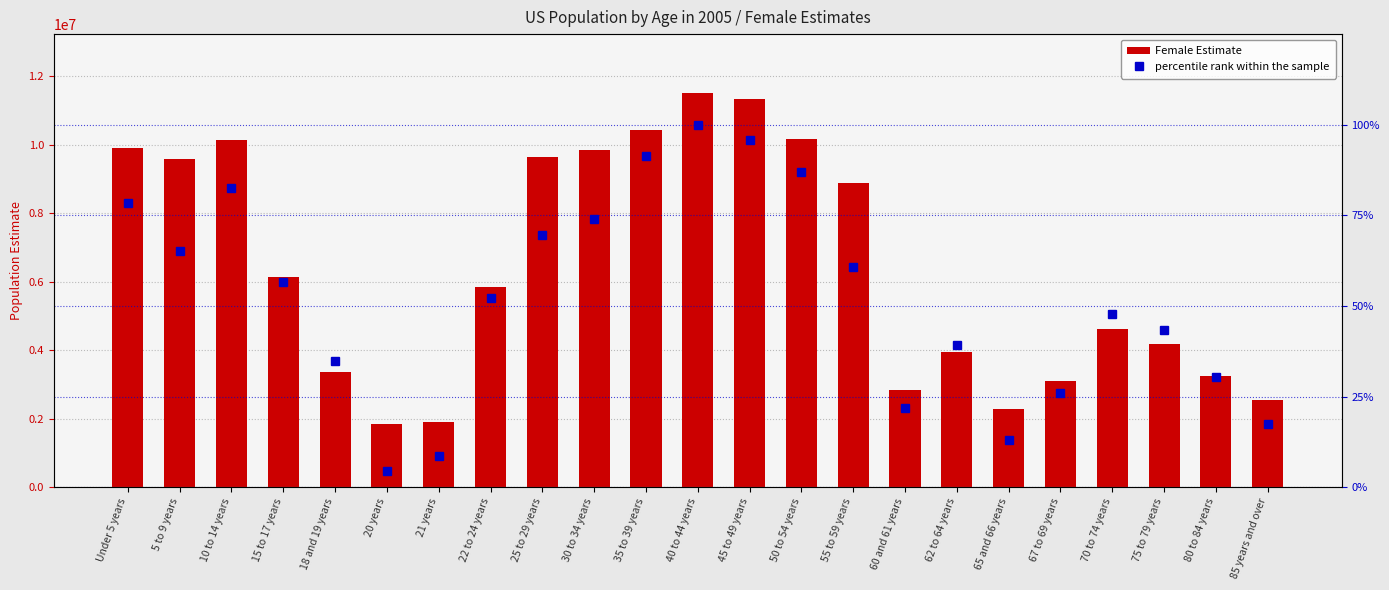

What is the smallest value displayed?

4.3